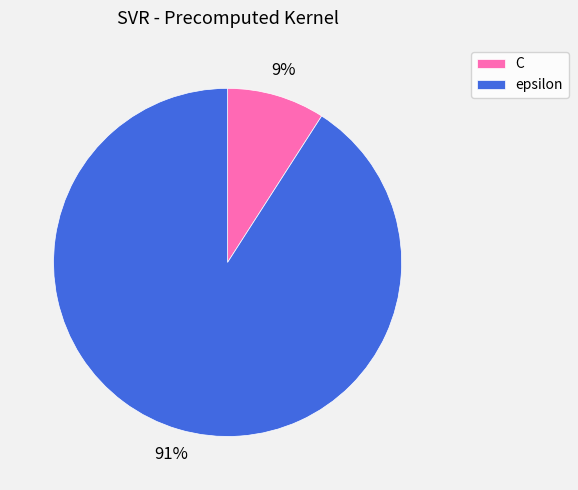

What is the majority slice?

epsilon